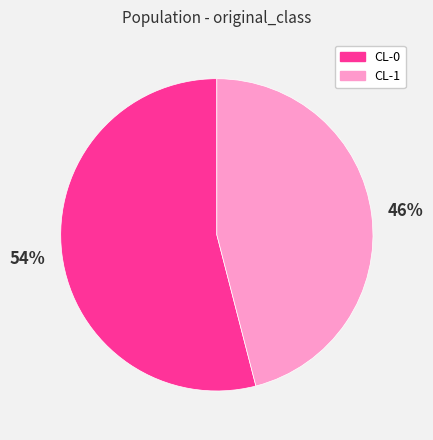

Is there any slice that represents more than half of the pie?

Yes